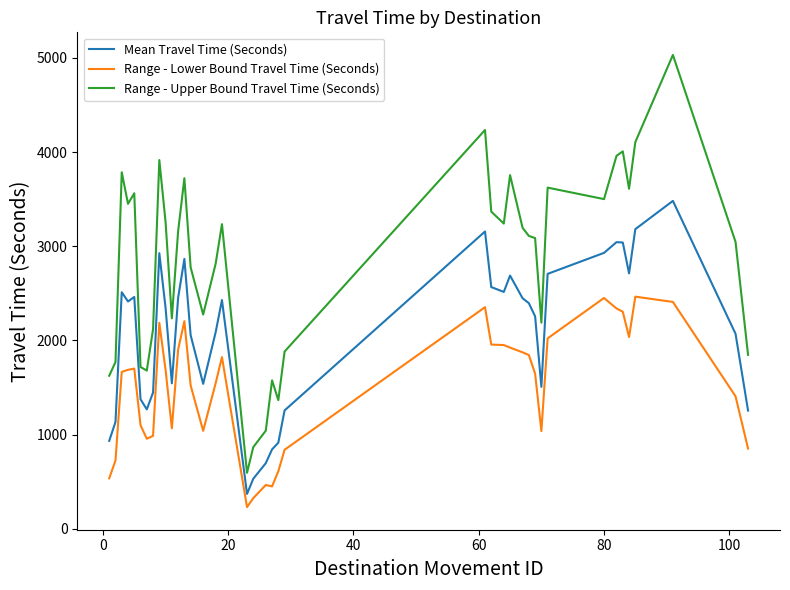

In Range - Lower Bound Travel Time (Seconds), how many points are higher than both neighbors (excluding endpoints)?

8